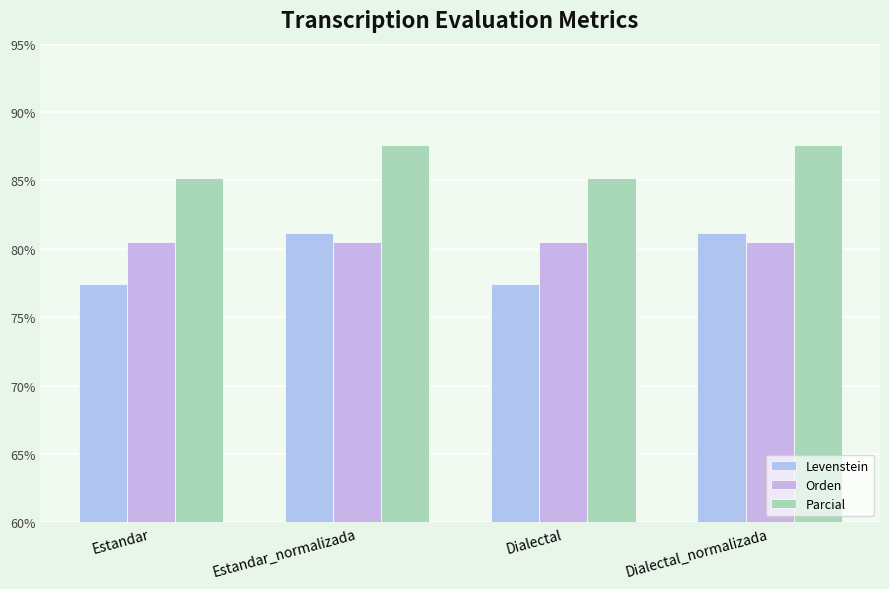

What is the minimum value for Orden?

80.5